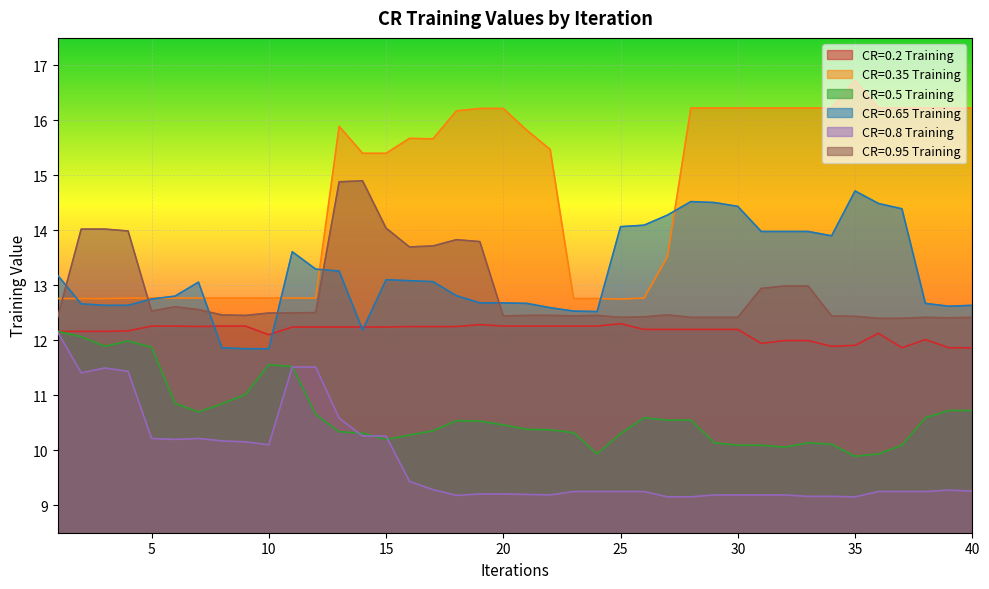

Reading left to right, list all the values displayed in this chart.

CR=0.2 Training: 12.2	12.2	12.2	12.2	12.3	12.3	12.2	12.3	12.3	12.1	12.2	12.2	12.2	12.2	12.2	12.2	12.2	12.2	12.3	12.3	12.3	12.3	12.3	12.3	12.3	12.2	12.2	12.2	12.2	12.2	11.9	12.0	12.0	11.9	11.9	12.1	11.9	12.0	11.9	11.9
CR=0.35 Training: 12.8	12.8	12.8	12.8	12.8	12.8	12.8	12.8	12.8	12.8	12.8	12.8	15.9	15.4	15.4	15.7	15.7	16.2	16.2	16.2	15.8	15.5	12.8	12.8	12.8	12.8	13.5	16.2	16.2	16.2	16.2	16.2	16.2	16.2	16.7	16.2	16.2	16.2	16.2	16.2
CR=0.5 Training: 12.2	12.1	11.9	12.0	11.9	10.9	10.7	10.8	11.0	11.6	11.5	10.7	10.3	10.3	10.2	10.3	10.4	10.5	10.5	10.5	10.4	10.4	10.3	9.9	10.3	10.6	10.5	10.5	10.1	10.1	10.1	10.1	10.1	10.1	9.9	9.9	10.1	10.6	10.7	10.7
CR=0.65 Training: 13.2	12.7	12.6	12.6	12.8	12.8	13.1	11.9	11.8	11.8	13.6	13.3	13.3	12.2	13.1	13.1	13.1	12.8	12.7	12.7	12.7	12.6	12.5	12.5	14.1	14.1	14.3	14.5	14.5	14.4	14.0	14.0	14.0	13.9	14.7	14.5	14.4	12.7	12.6	12.6
CR=0.8 Training: 12.1	11.4	11.5	11.4	10.2	10.2	10.2	10.2	10.2	10.1	11.5	11.5	10.6	10.3	10.3	9.4	9.3	9.2	9.2	9.2	9.2	9.2	9.2	9.2	9.2	9.2	9.2	9.2	9.2	9.2	9.2	9.2	9.2	9.2	9.2	9.2	9.2	9.2	9.3	9.3
CR=0.95 Training: 12.4	14.0	14.0	14.0	12.5	12.6	12.6	12.5	12.5	12.5	12.5	12.5	14.9	14.9	14.0	13.7	13.7	13.8	13.8	12.4	12.5	12.5	12.4	12.5	12.4	12.4	12.5	12.4	12.4	12.4	12.9	13.0	13.0	12.4	12.4	12.4	12.4	12.4	12.4	12.4